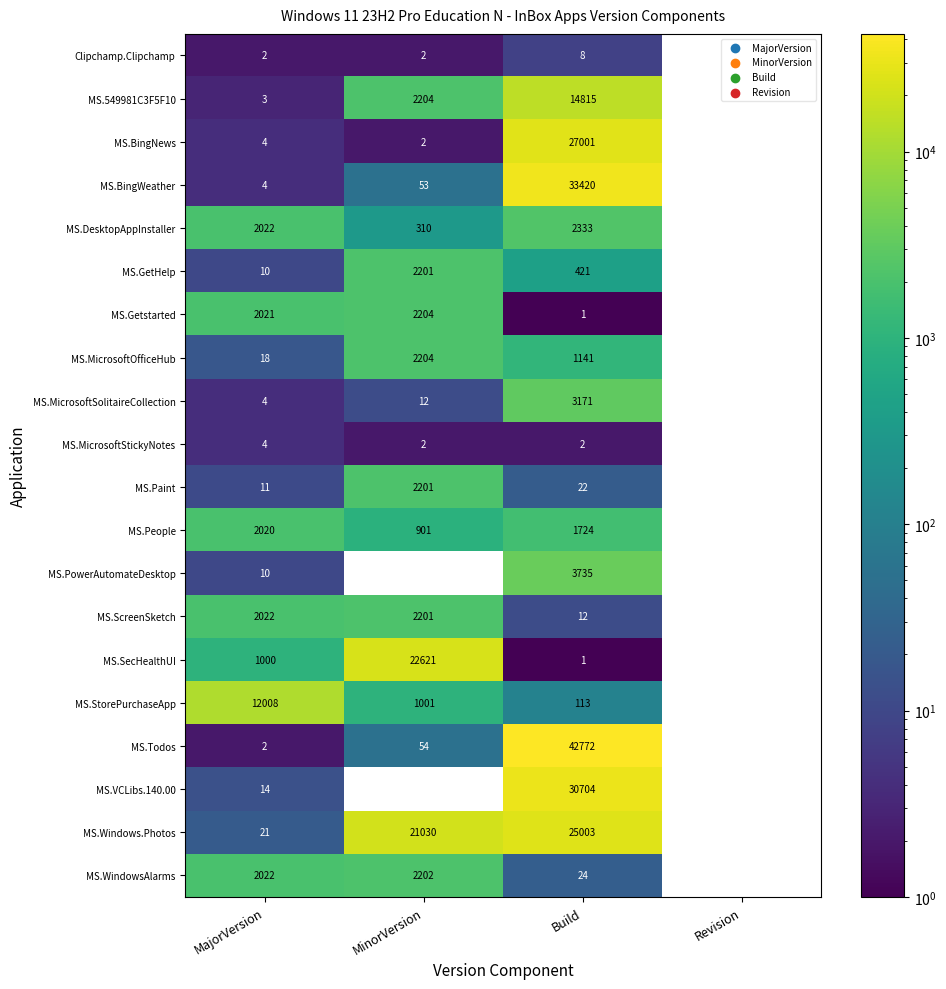

Which has a higher value, Revision or Build?

Build